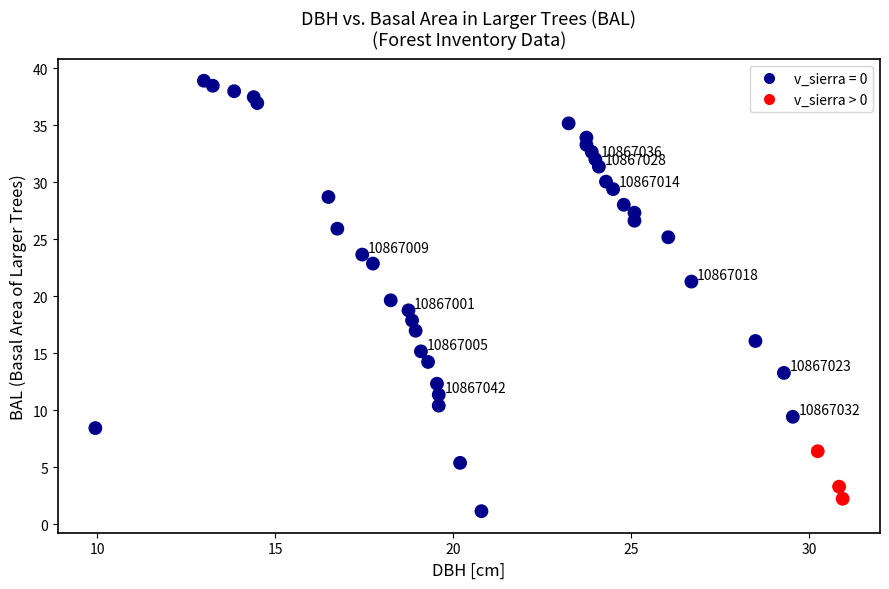

What is the range of Y values (max minus min)?

37.8